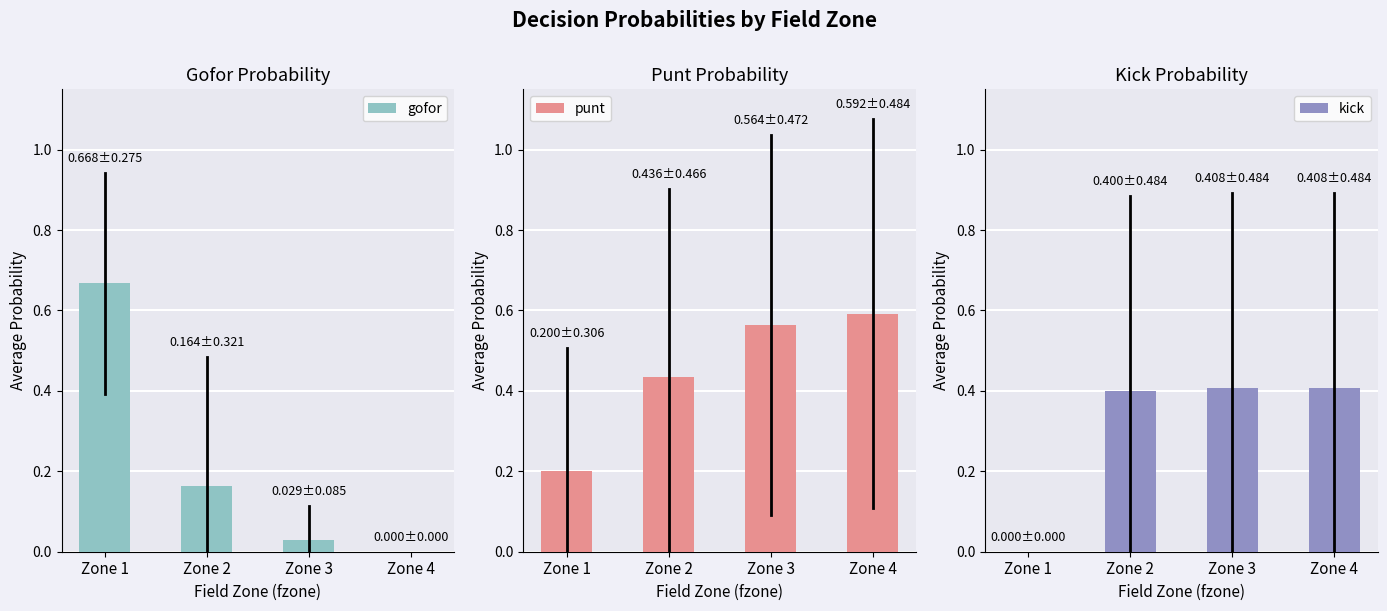

What is the average value of the punt series?

0.4